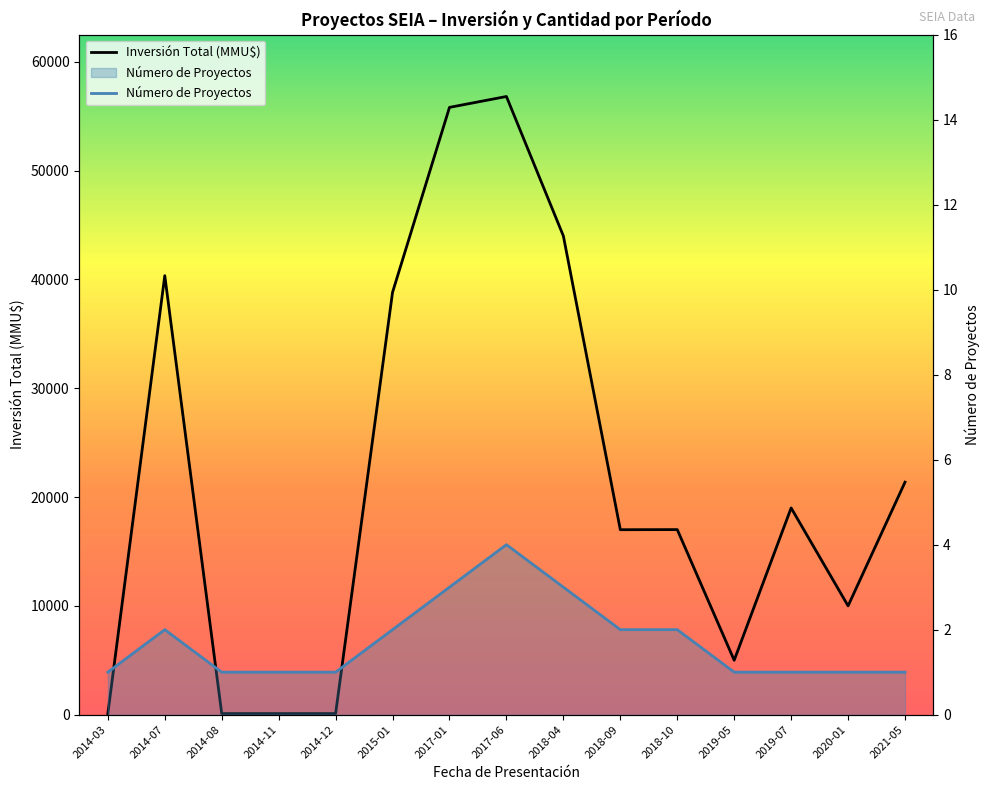

At which category does the chart reach its peak across all series?

2017-06